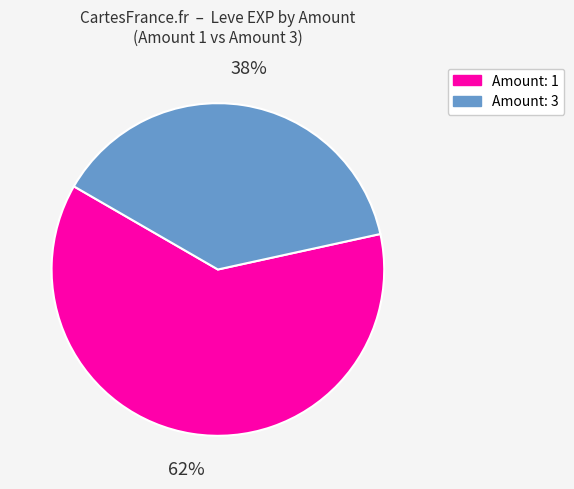

True or false: Amount: 1 accounts for 50% of the total.

False